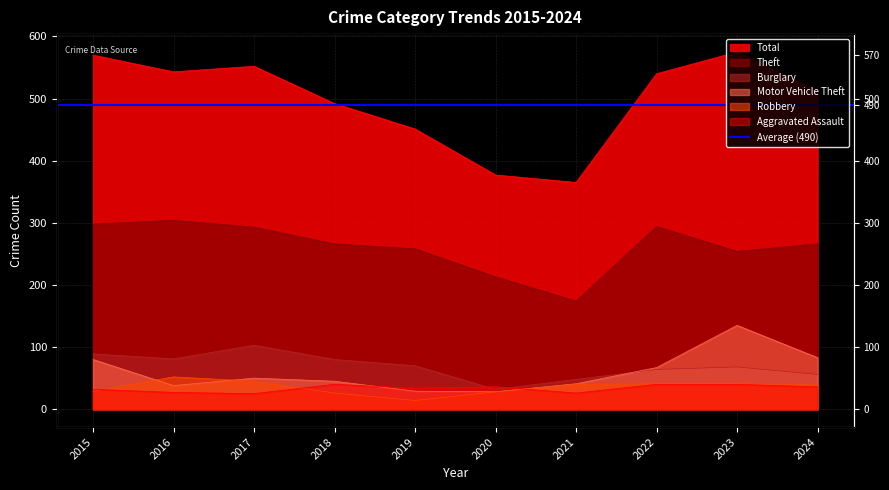

True or false: Robbery and Burglary intersect in this chart.

False